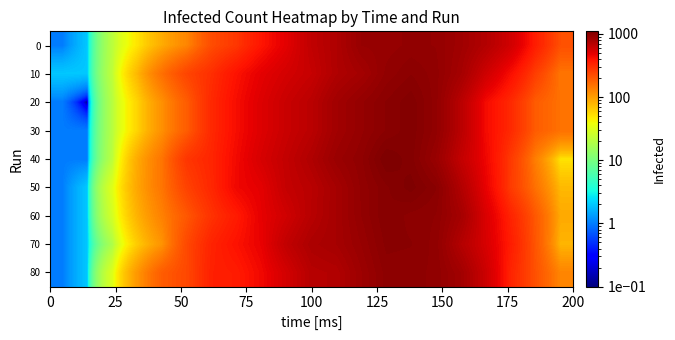

At how many categories does at least one series exceed 465?

11